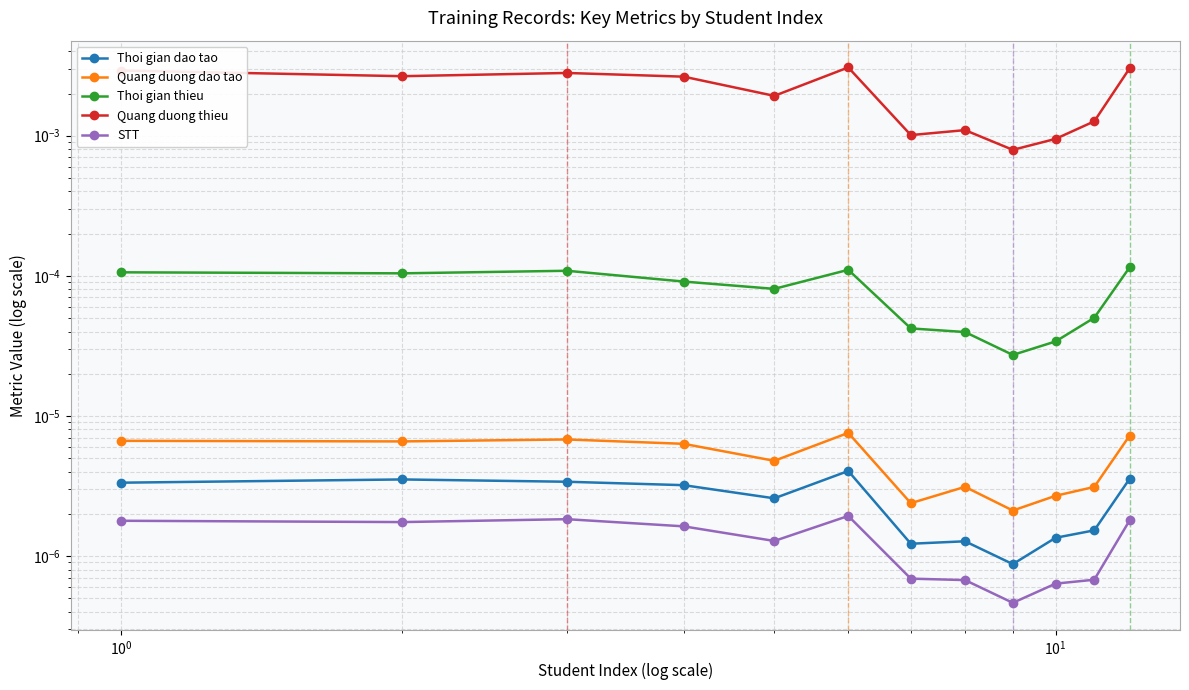

Is it true that Quang duong thieu equals 0.0 at $\mathdefault{10^{-2}}$?

False